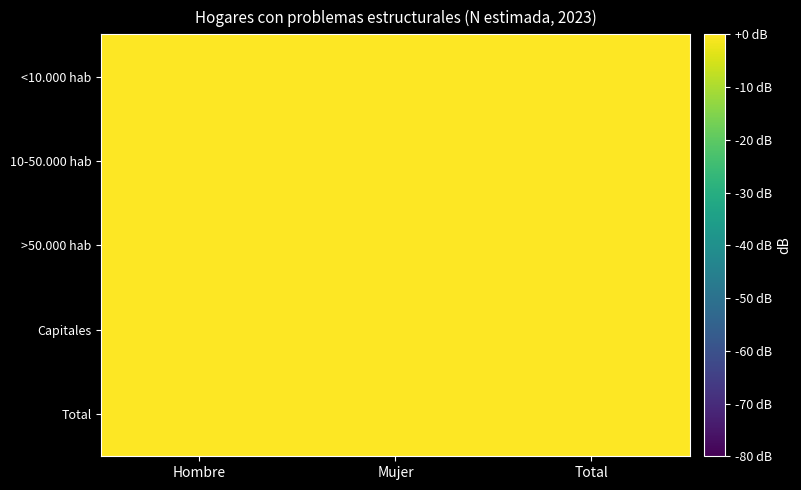

Which category has the highest value across all series?

Hombre